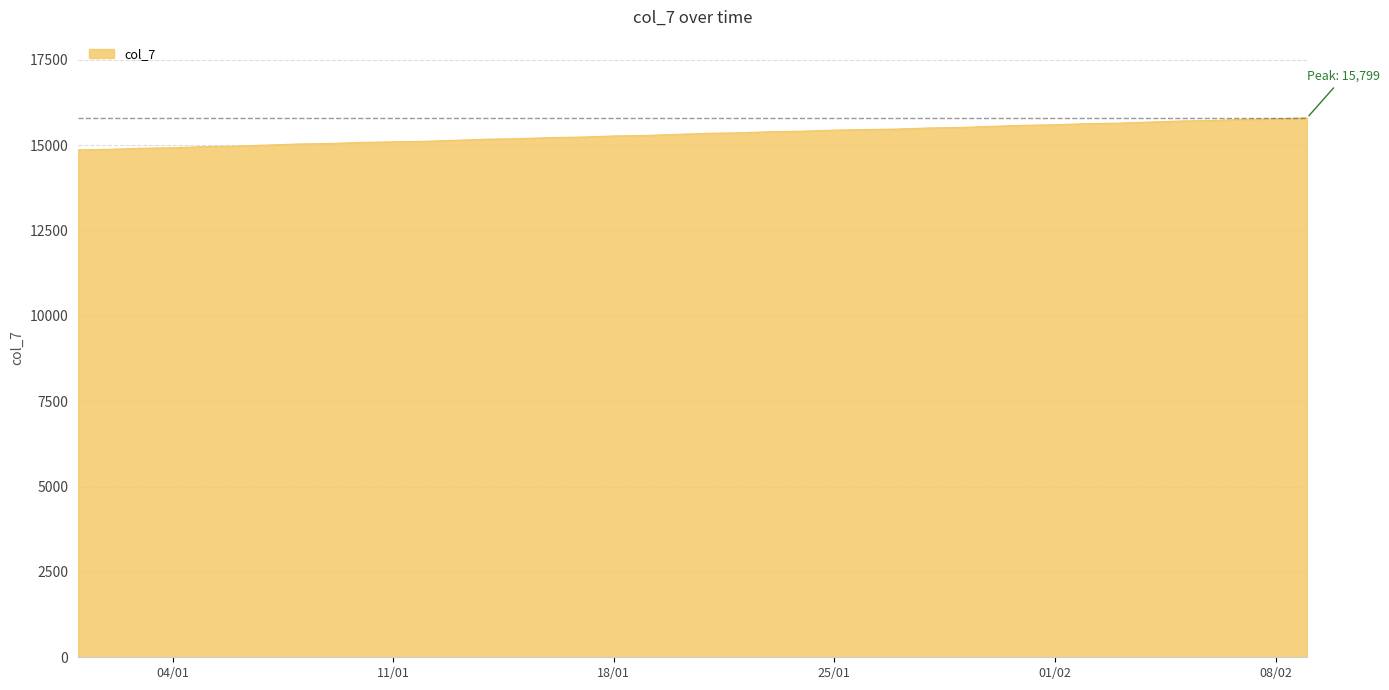

What is the difference between the maximum and minimum values?

938